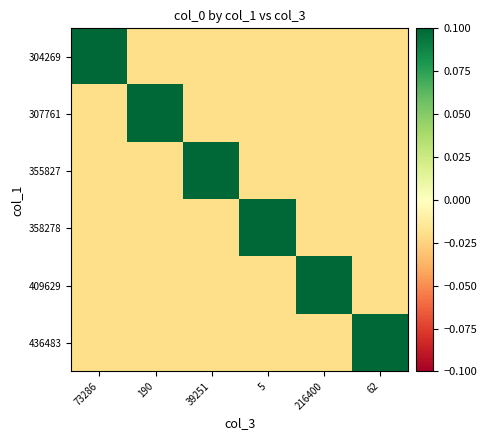

At which category is the sum across all series the highest?

73286